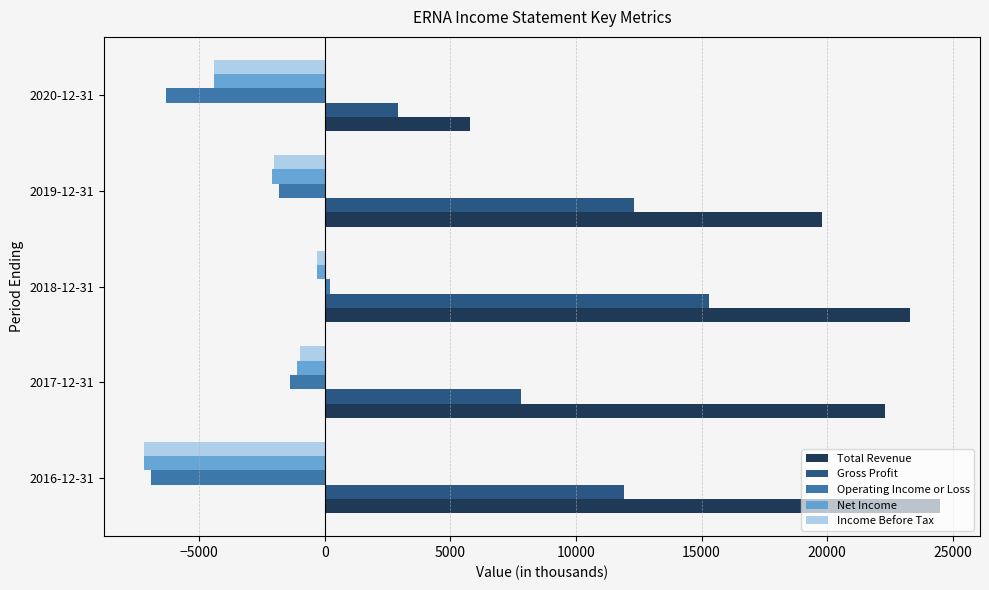

Is the value of Gross Profit at 2019-12-31 greater than the value of Operating Income or Loss at 2020-12-31?

Yes